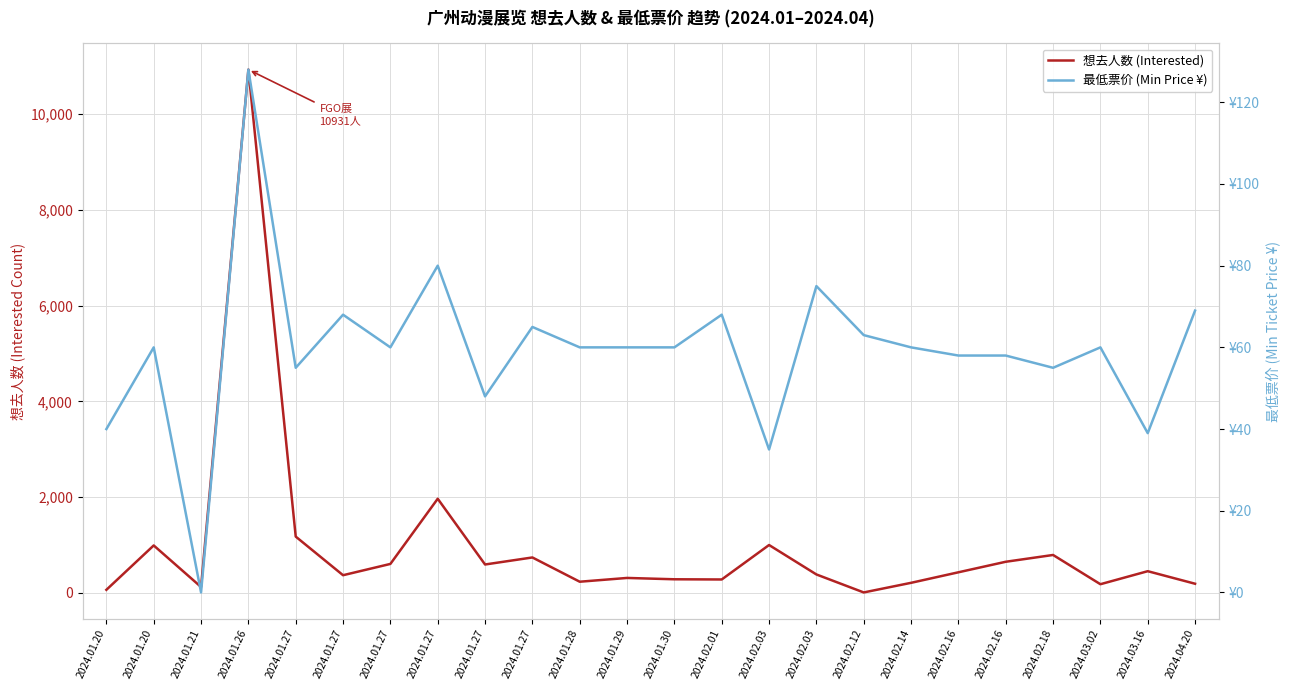

Which series ends up on top after the final intersection of 想去人数 (Interested) and 最低票价 (Min Price ¥)?

想去人数 (Interested)